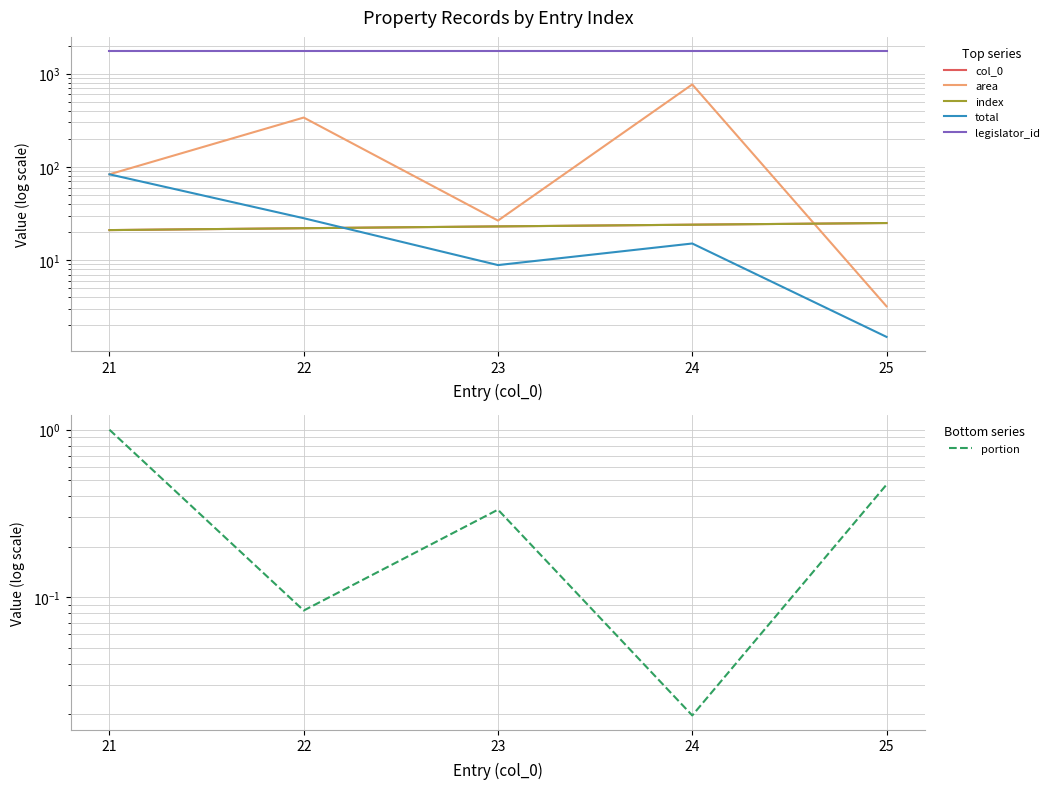

Between 22 and 24, which series saw the biggest shift?

area